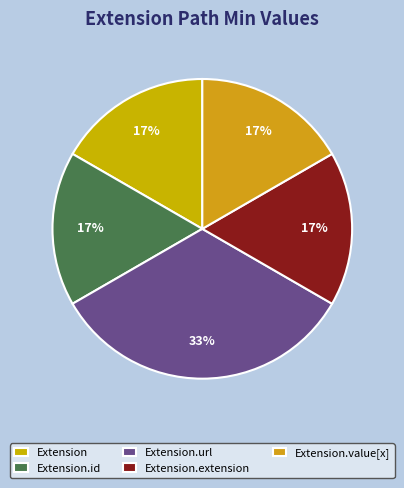

Rank the categories by value from lowest to highest.

Extension, Extension.id, Extension.extension, Extension.value[x], Extension.url